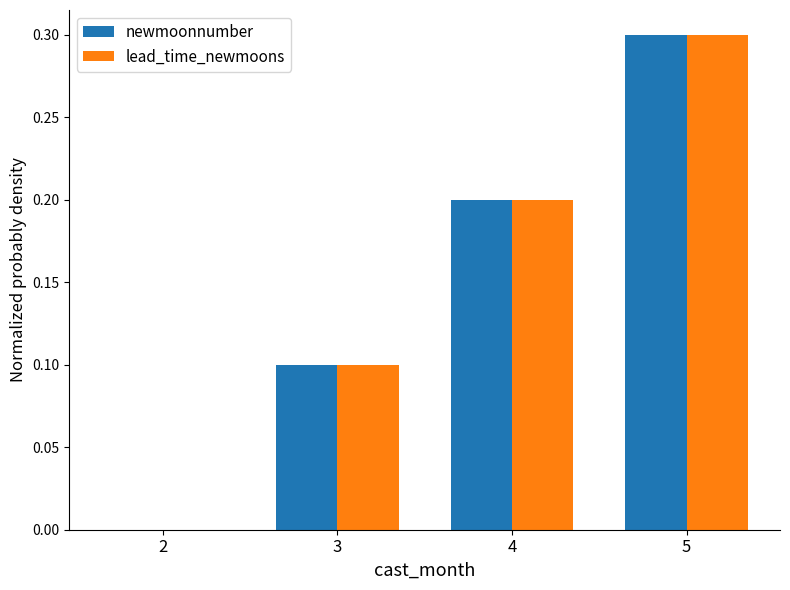

What is the sum of all lead_time_newmoons values?

0.6